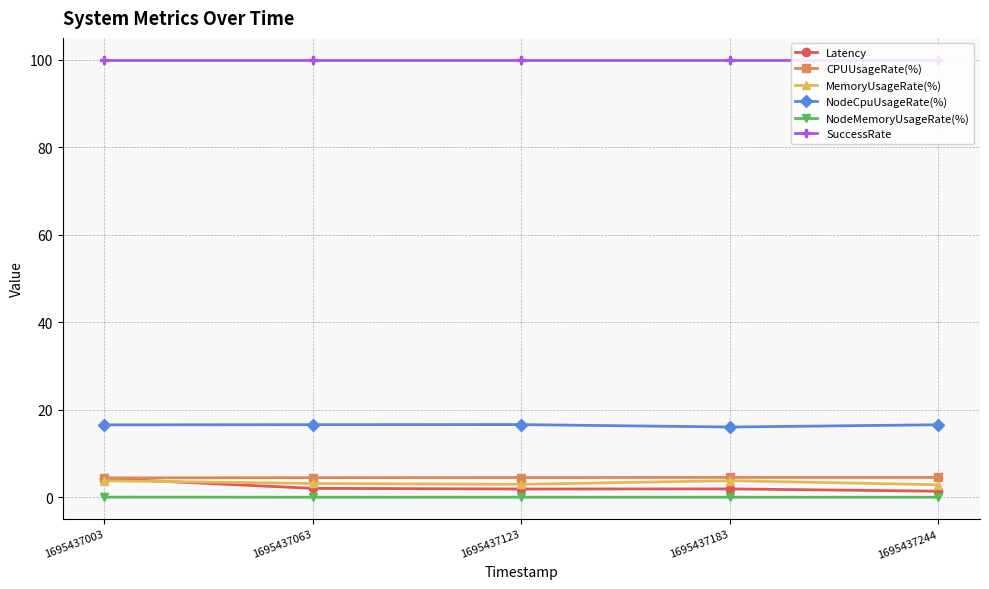

What is the lowest value of the CPUUsageRate(%) series?

4.4